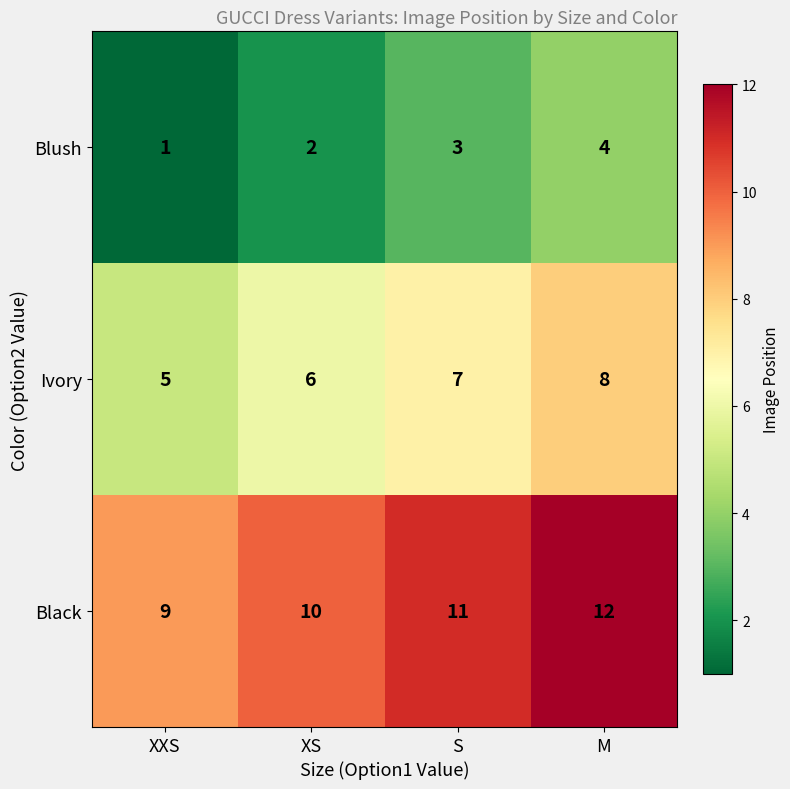

What is the maximum value shown in the chart?

12